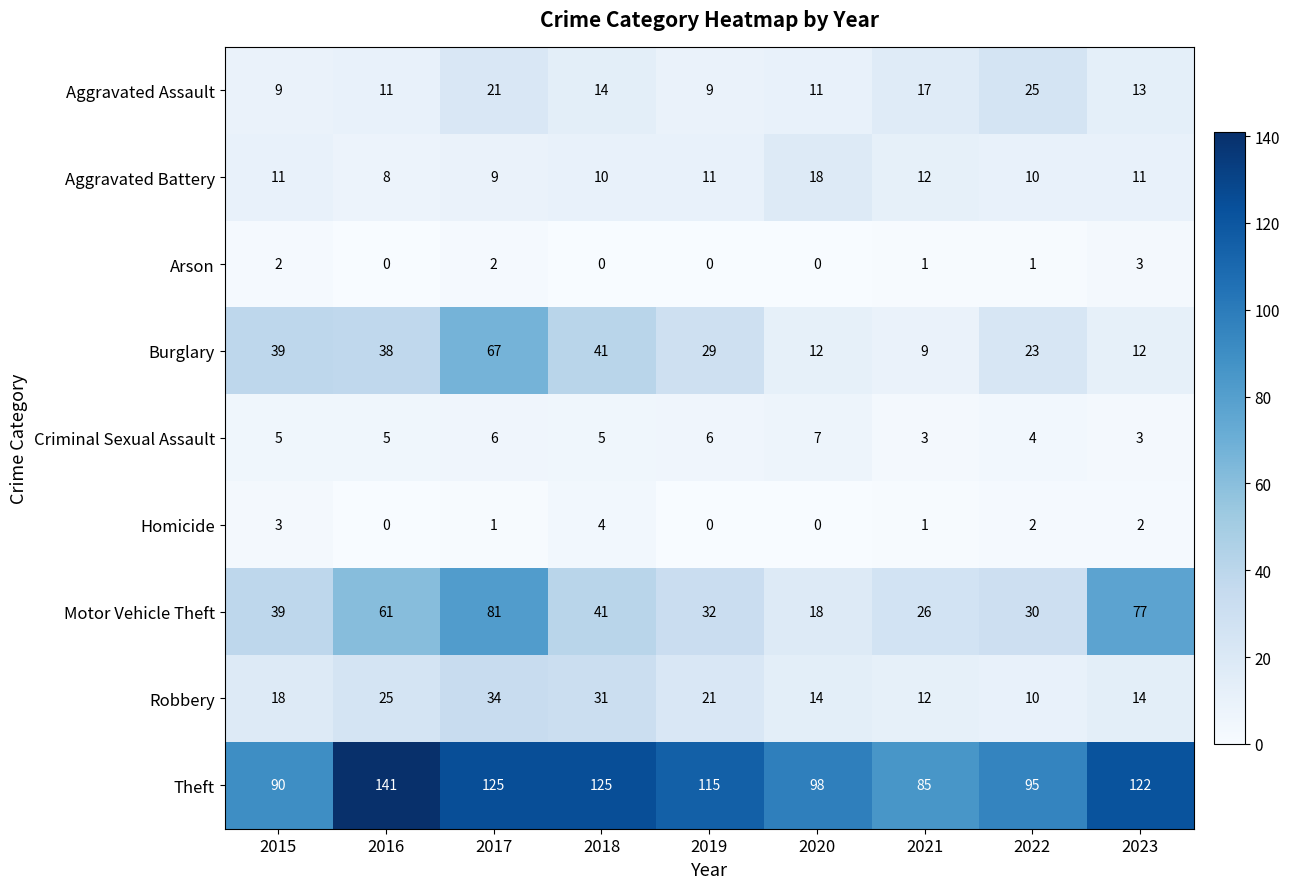

At how many categories does at least one series exceed 21?

9